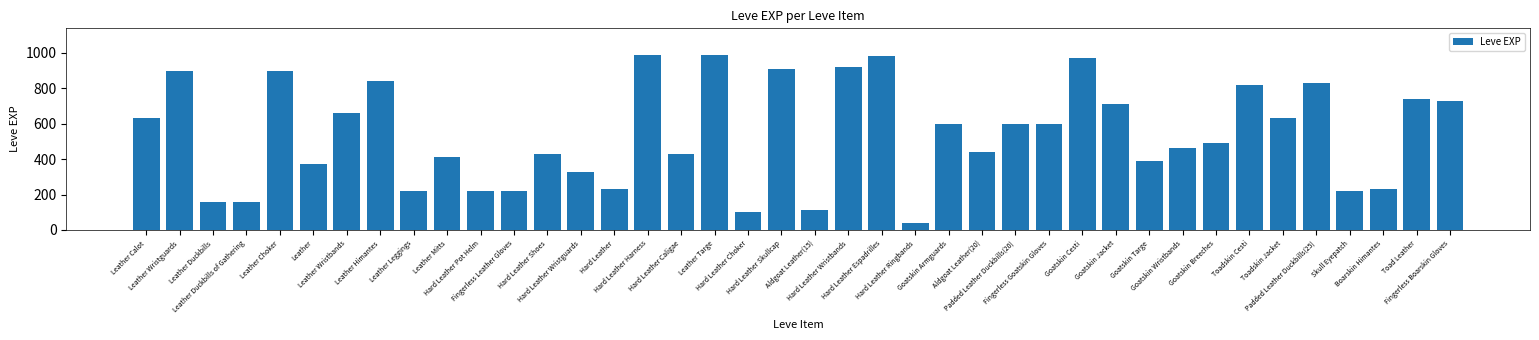

What is the minimum value shown in the chart?

40